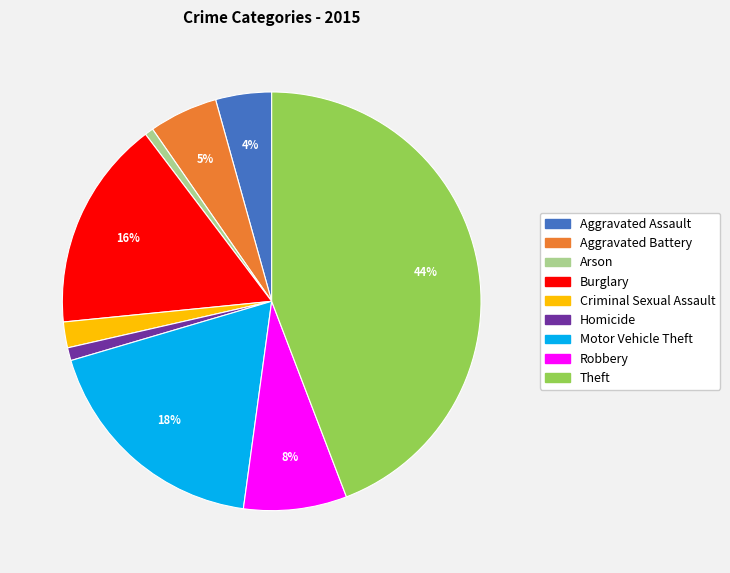

To the nearest percent, what portion does Arson represent?

1%